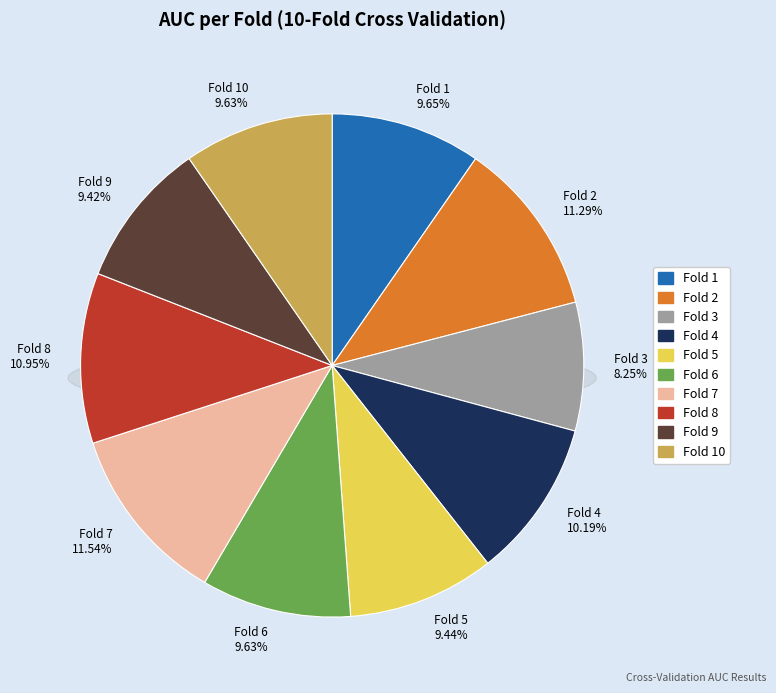

What is the change in value from Fold 3 to Fold 4?

+0.1